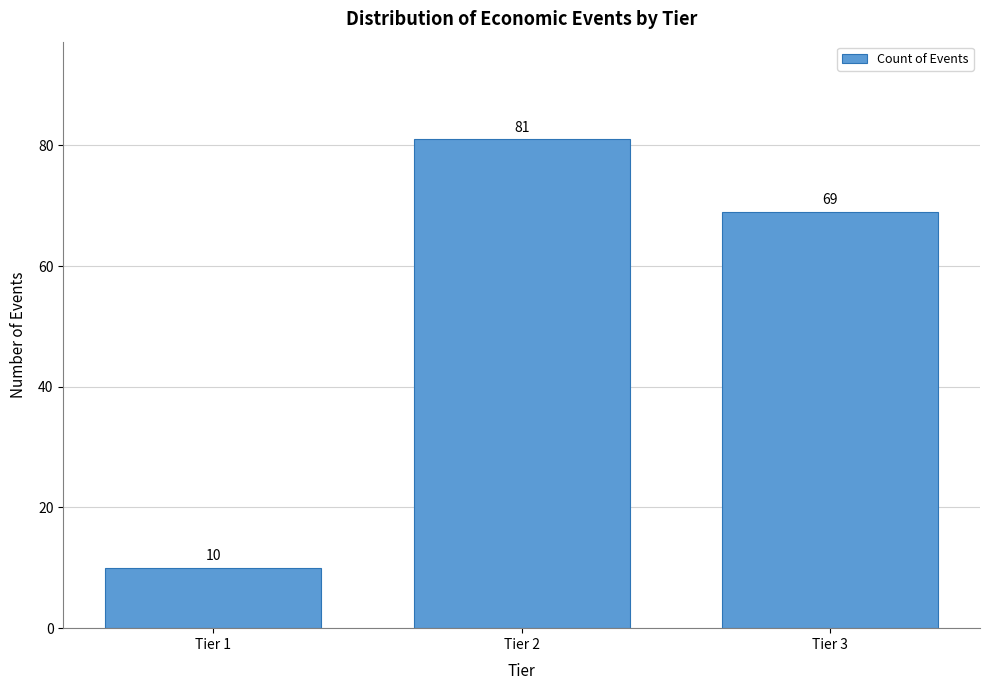

Reading left to right, list all the values displayed in this chart.

Tier 1=10	Tier 2=81	Tier 3=69